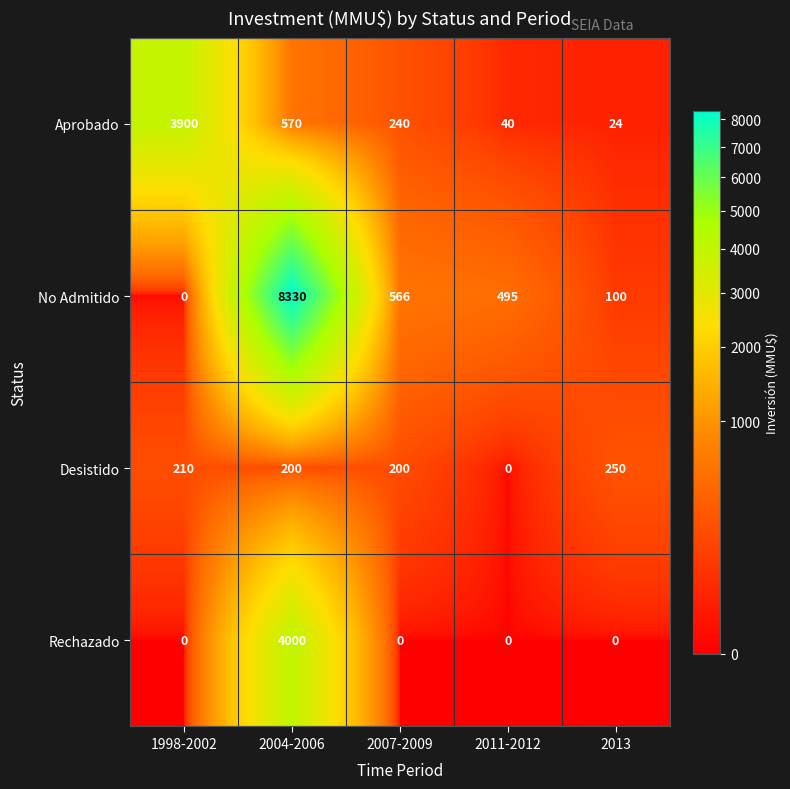

Is it true that Aprobado equals 59 at 2011-2012?

False